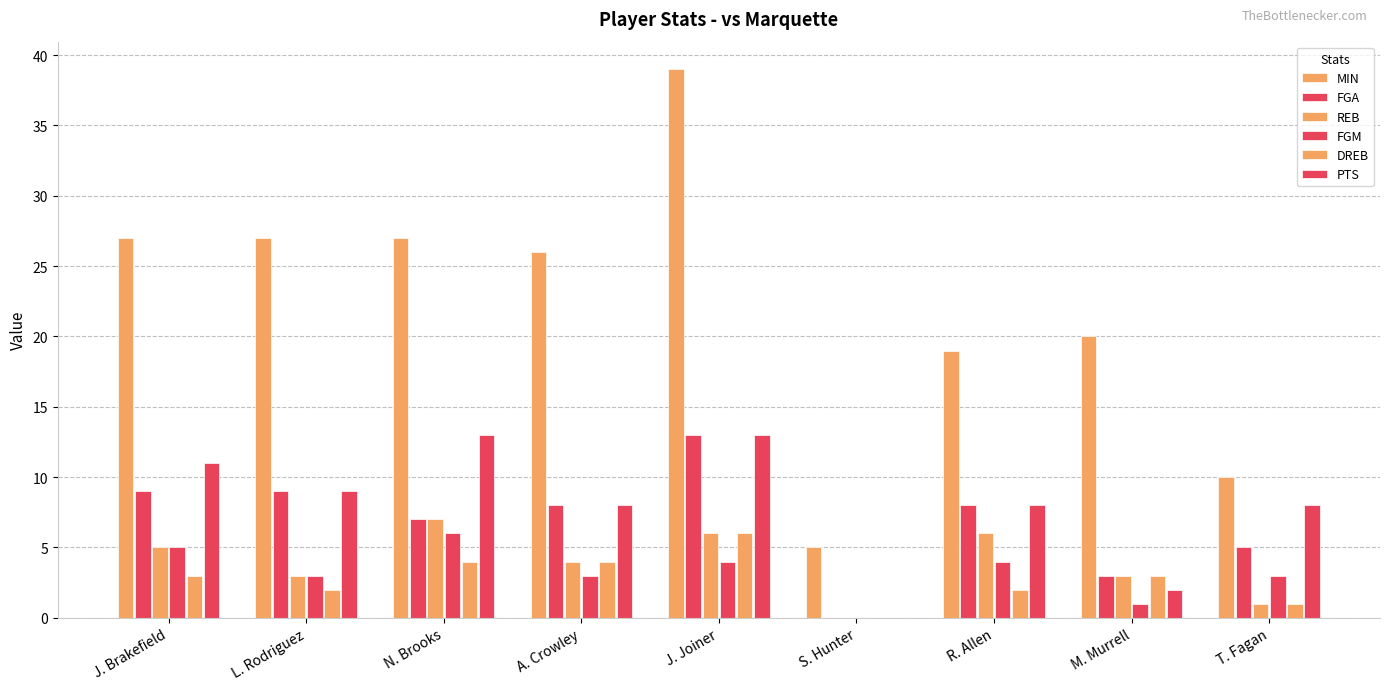

Where does the PTS series first go above 8?

J. Brakefield